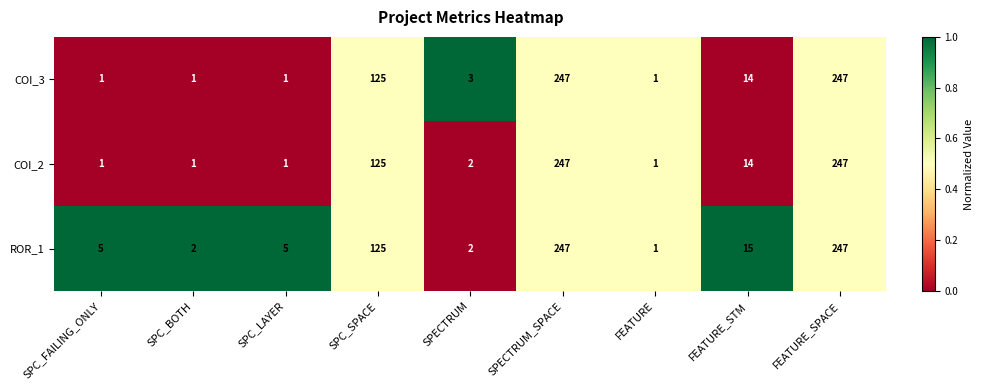

Where does the COI_3 series first go above 3?

SPC_SPACE